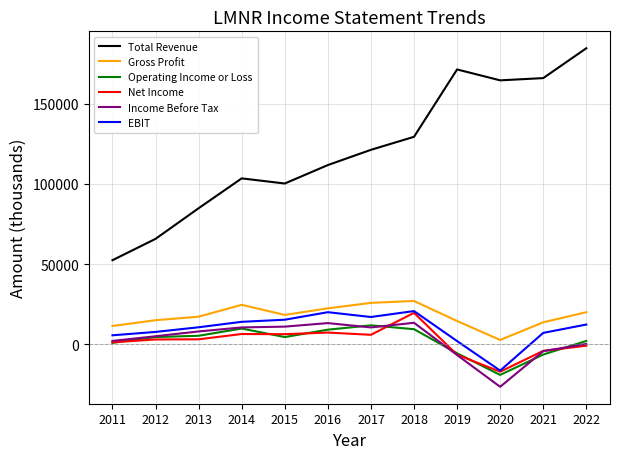

What is the difference between the highest and lowest values at 2015?

95700